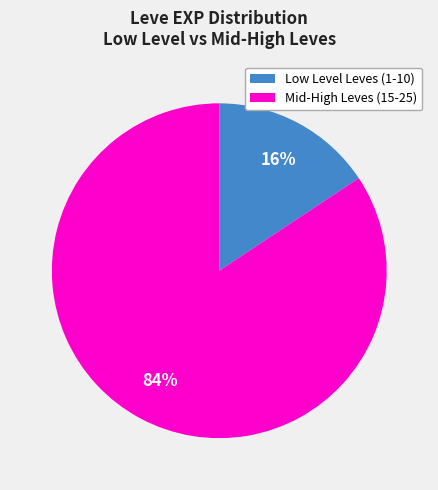

How many slices are in this pie chart?

2